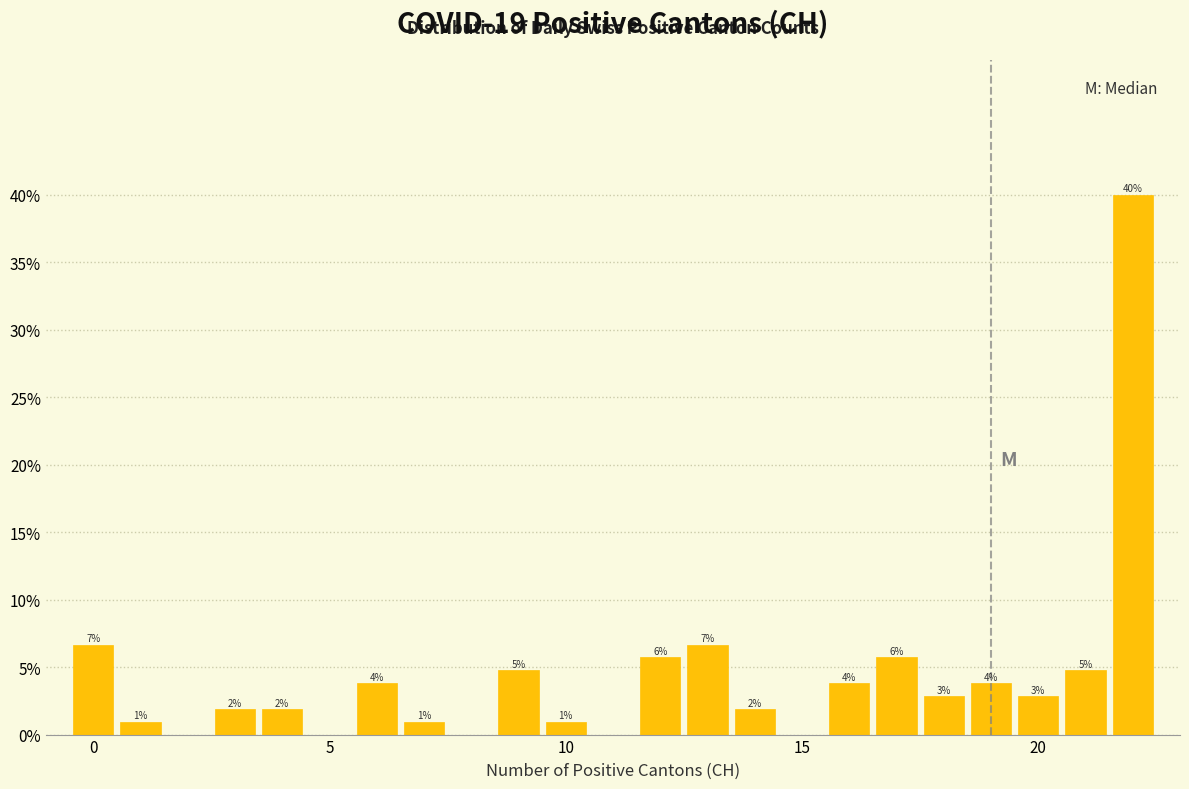

Read against the x-axis, roughly where is the centre of the tallest bar?

22.0